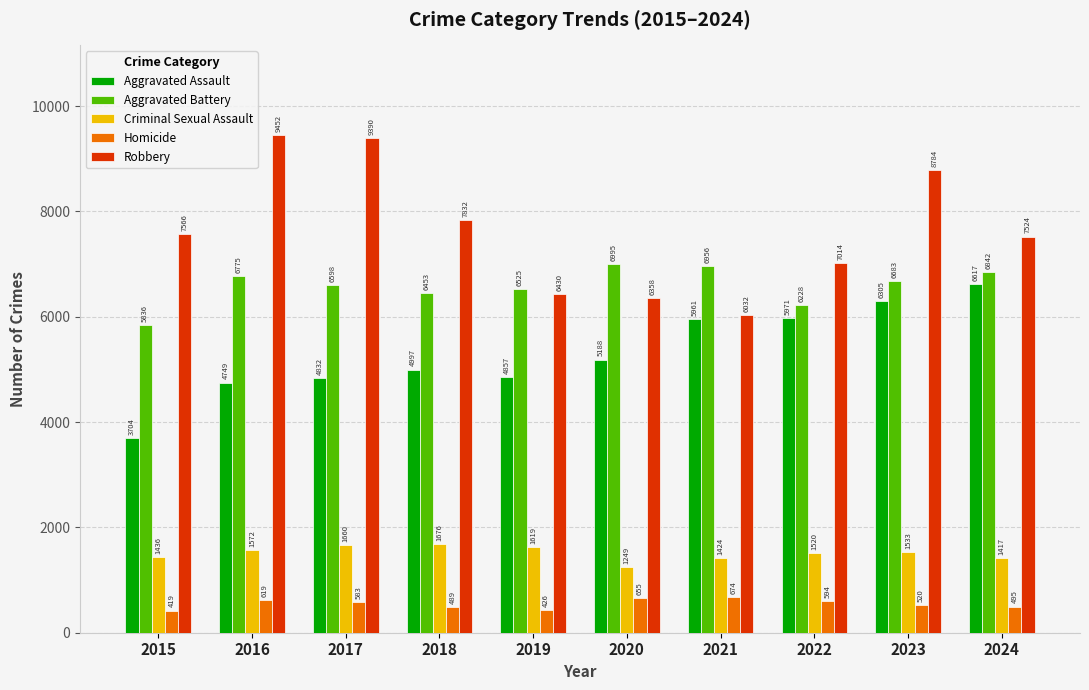

Reading right to left, list all the values displayed in this chart.

Aggravated Assault: 2024=6617	2023=6305	2022=5971	2021=5961	2020=5188	2019=4857	2018=4997	2017=4832	2016=4749	2015=3704
Aggravated Battery: 2024=6842	2023=6683	2022=6228	2021=6956	2020=6995	2019=6525	2018=6453	2017=6598	2016=6775	2015=5836
Criminal Sexual Assault: 2024=1417	2023=1533	2022=1520	2021=1424	2020=1249	2019=1619	2018=1676	2017=1660	2016=1572	2015=1436
Homicide: 2024=495	2023=520	2022=594	2021=674	2020=655	2019=426	2018=489	2017=583	2016=619	2015=419
Robbery: 2024=7524	2023=8784	2022=7014	2021=6032	2020=6358	2019=6430	2018=7832	2017=9390	2016=9452	2015=7566